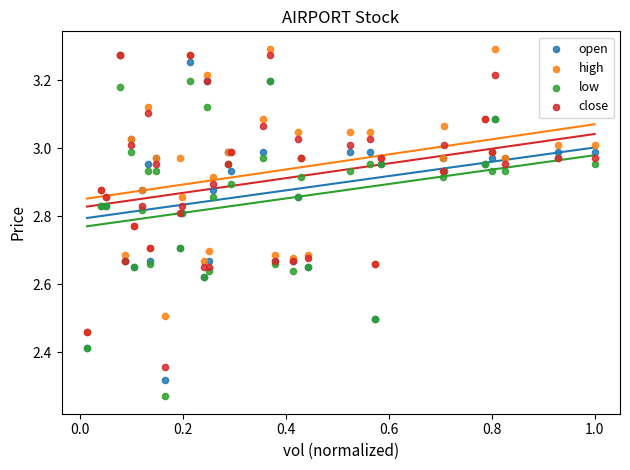

Which series has the widest spread of Y values?

open